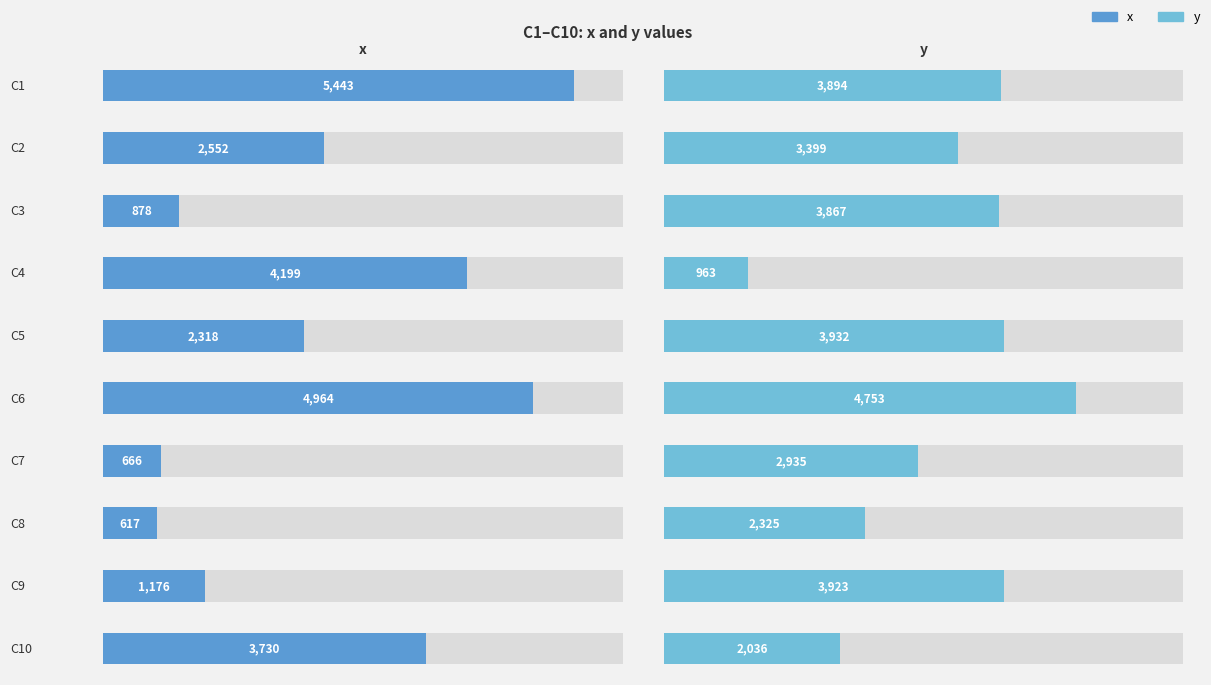

Rank the series by their maximum value, from highest to lowest.

x, y